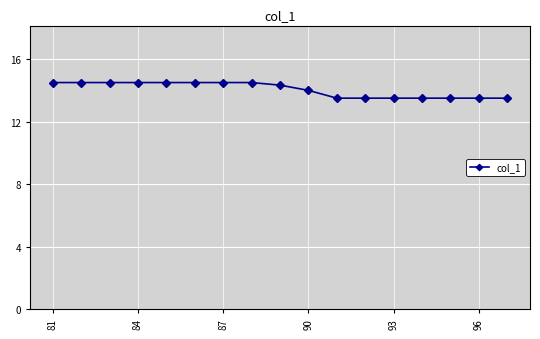

Reading left to right, what are all the values shown in this chart?

14.5	14.5	14.5	14.5	14.5	14.5	14.5	14.5	14.3	14.0	13.5	13.5	13.5	13.5	13.5	13.5	13.5